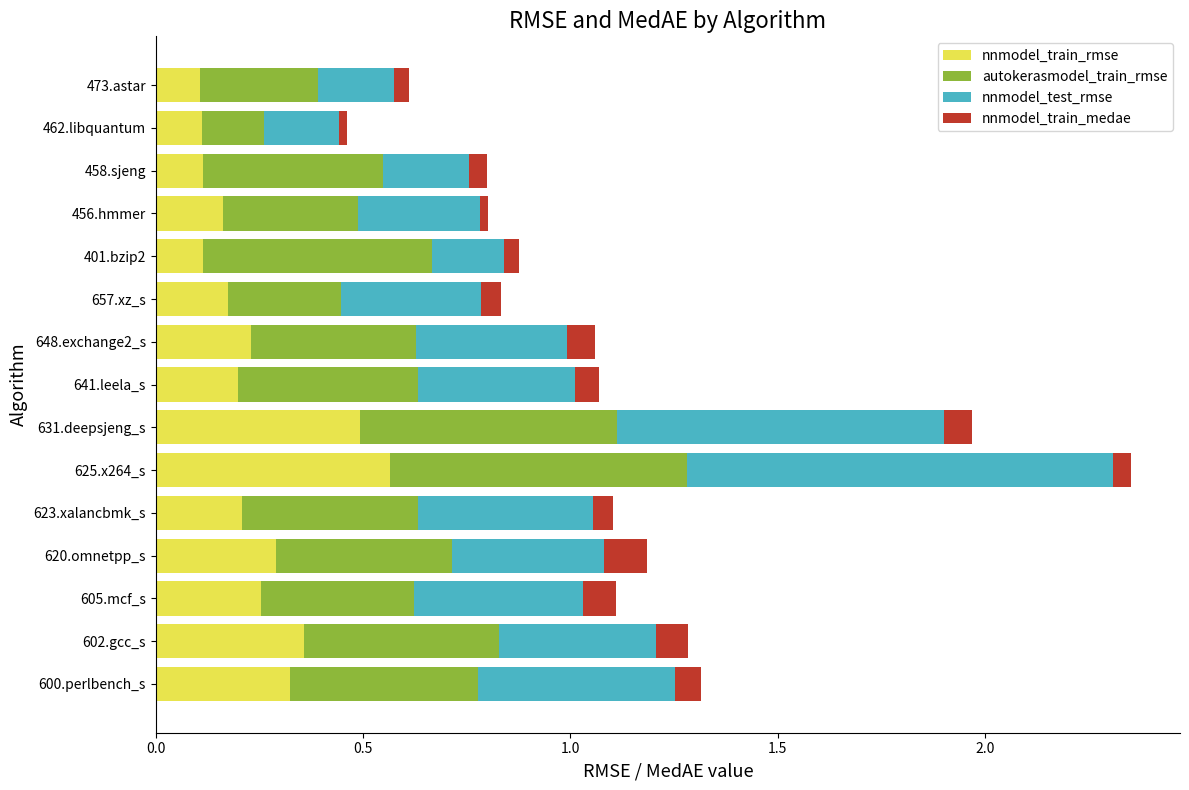

At which category is the sum across all series the highest?

625.x264_s